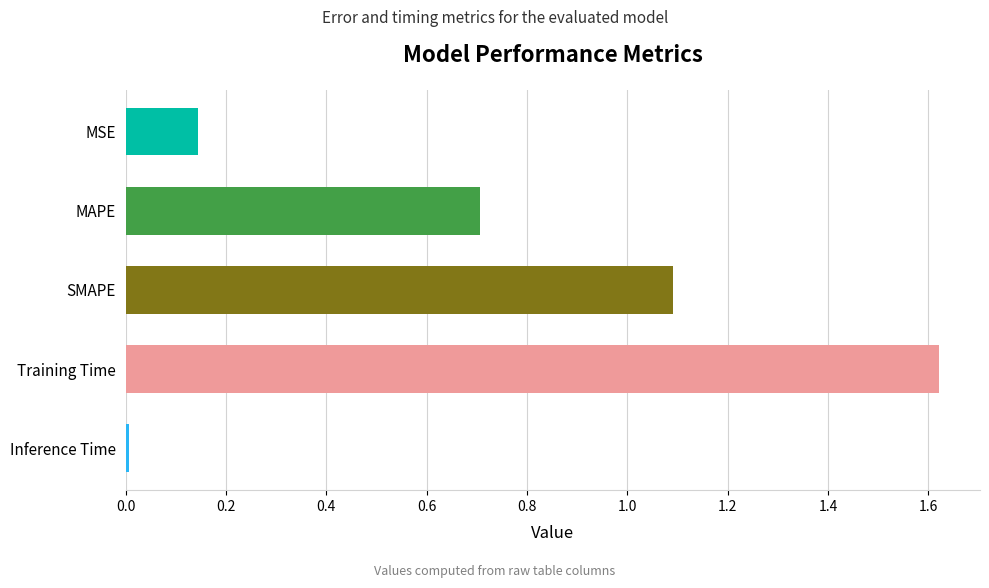

What is the difference between the maximum and second lowest values?

1.5